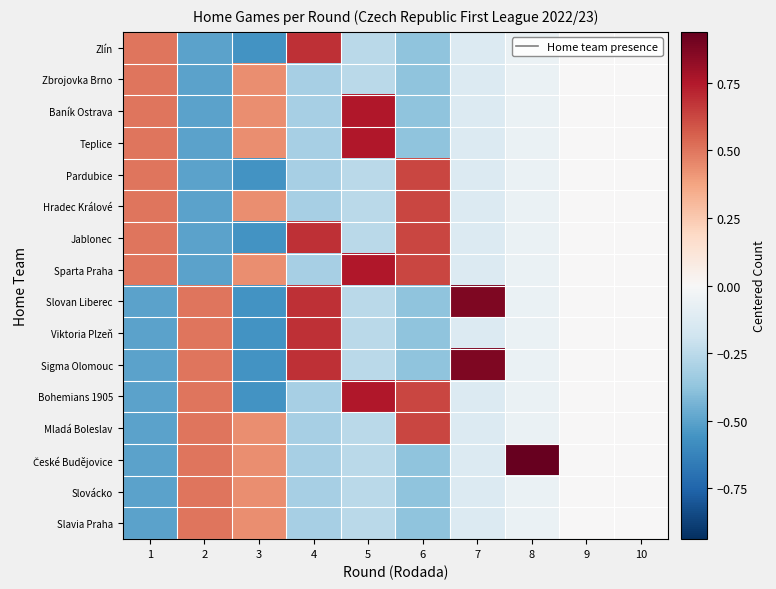

At which category is the sum across all series the highest?

1